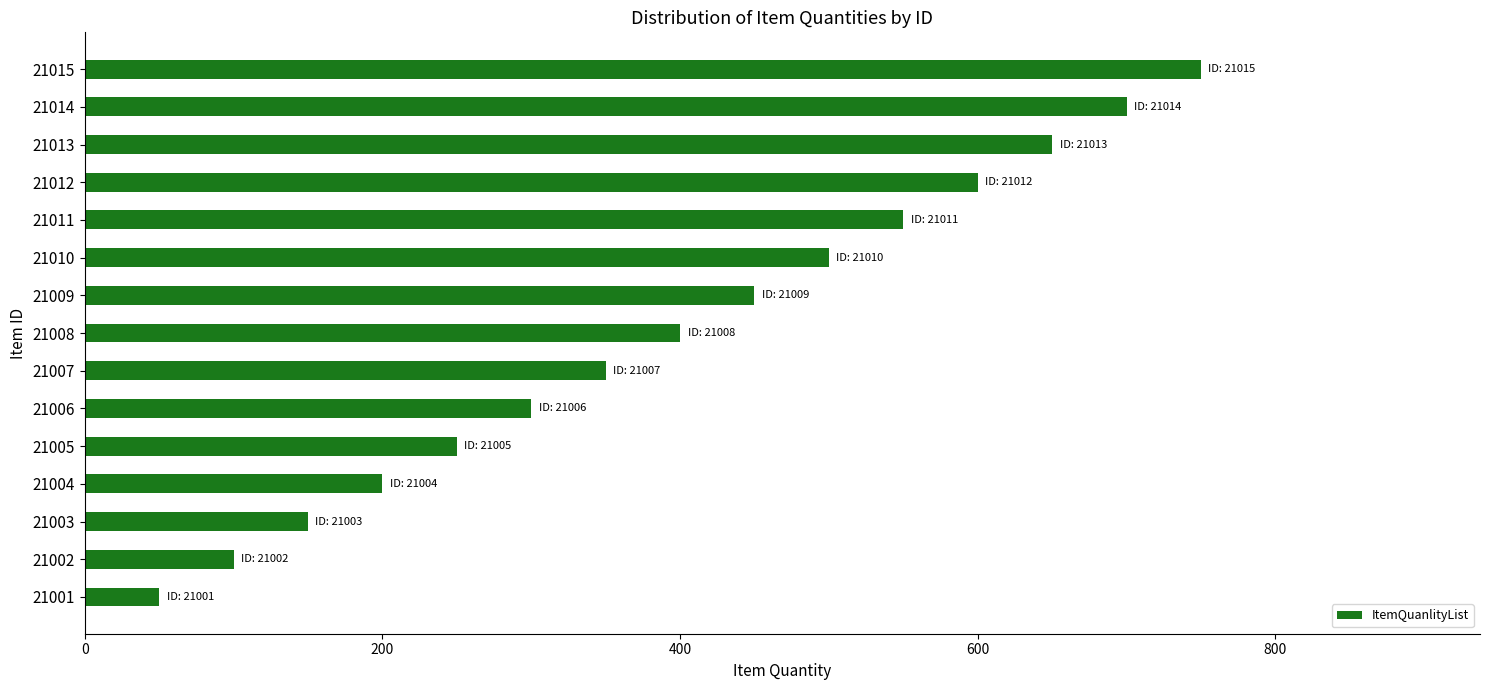

What is the difference between the second highest and second lowest values?

600